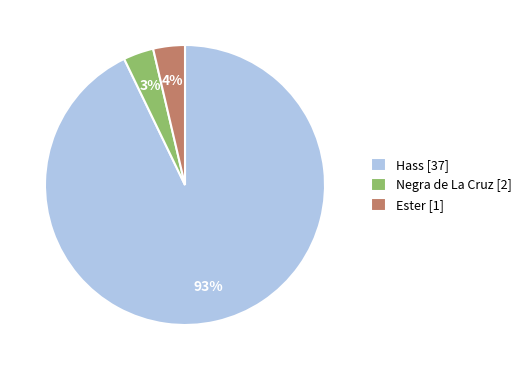

Which has a higher value, Negra de La Cruz [2] or Hass [37]?

Hass [37]